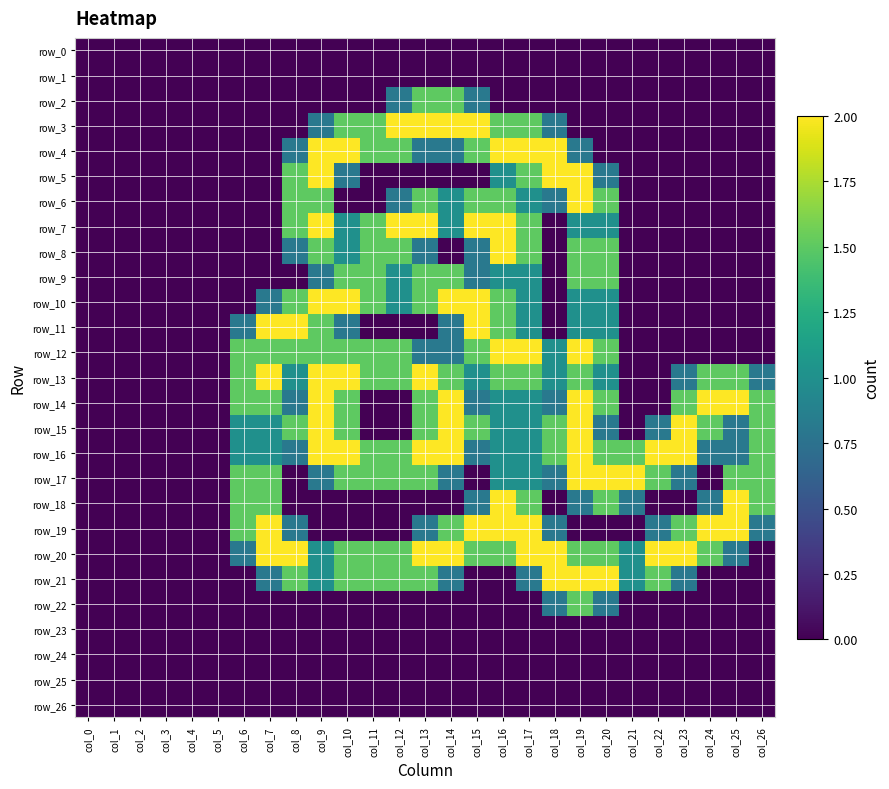

What is the greatest value displayed?

2.0